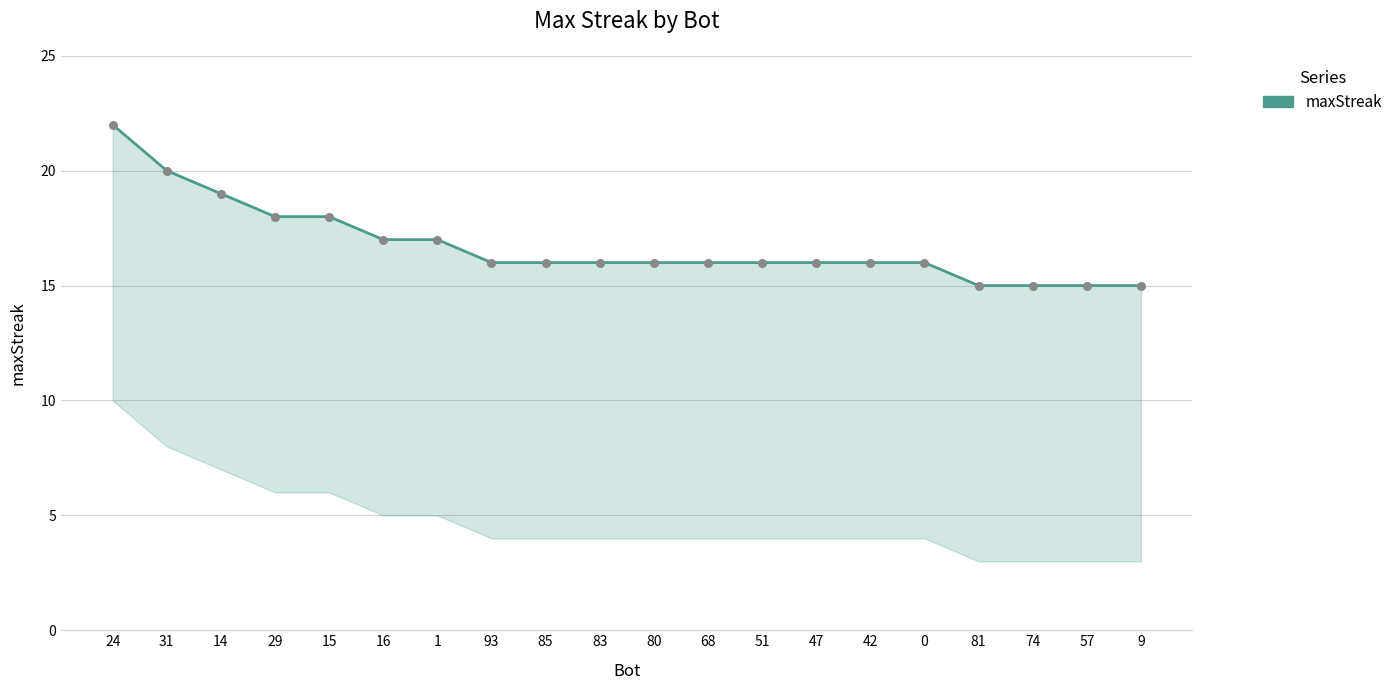

Which has a higher value, 14 or 74?

14